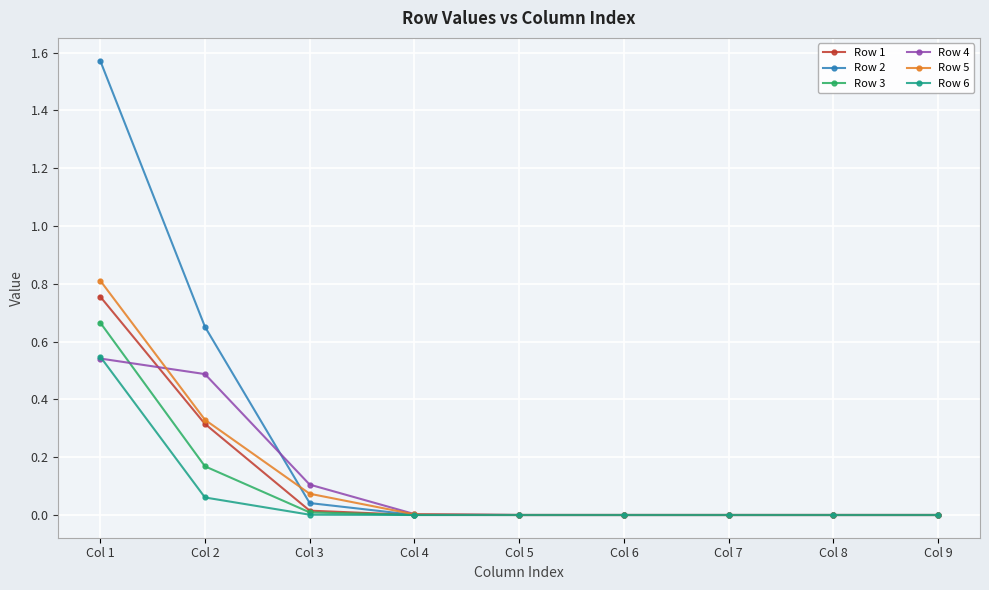

Rank the categories by Row 1 value from highest to lowest.

Col 1, Col 2, Col 3, Col 4, Col 5, Col 6, Col 7, Col 8, Col 9